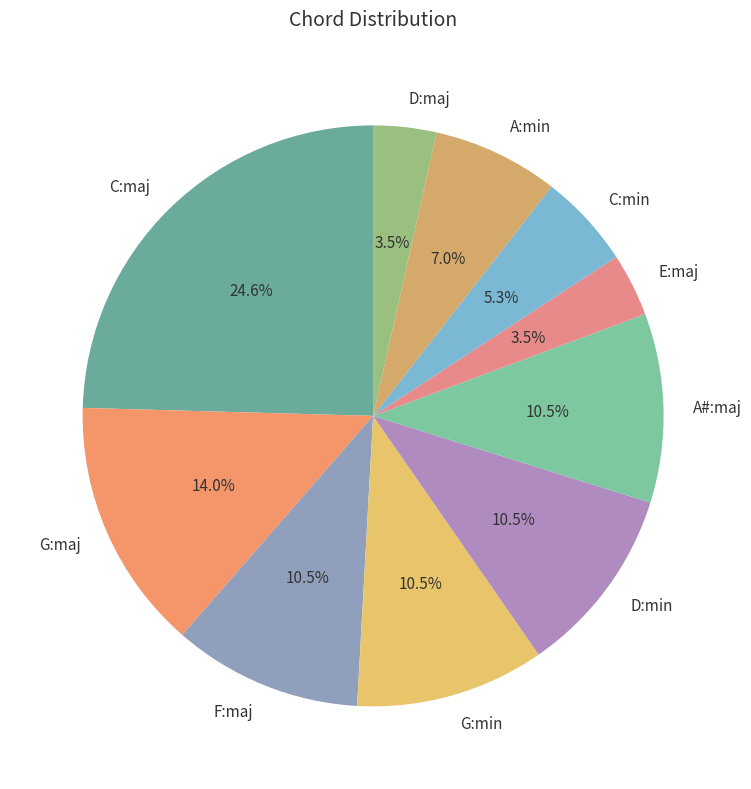

To the nearest percent, what is the combined percentage of G:maj and A:min?

21%